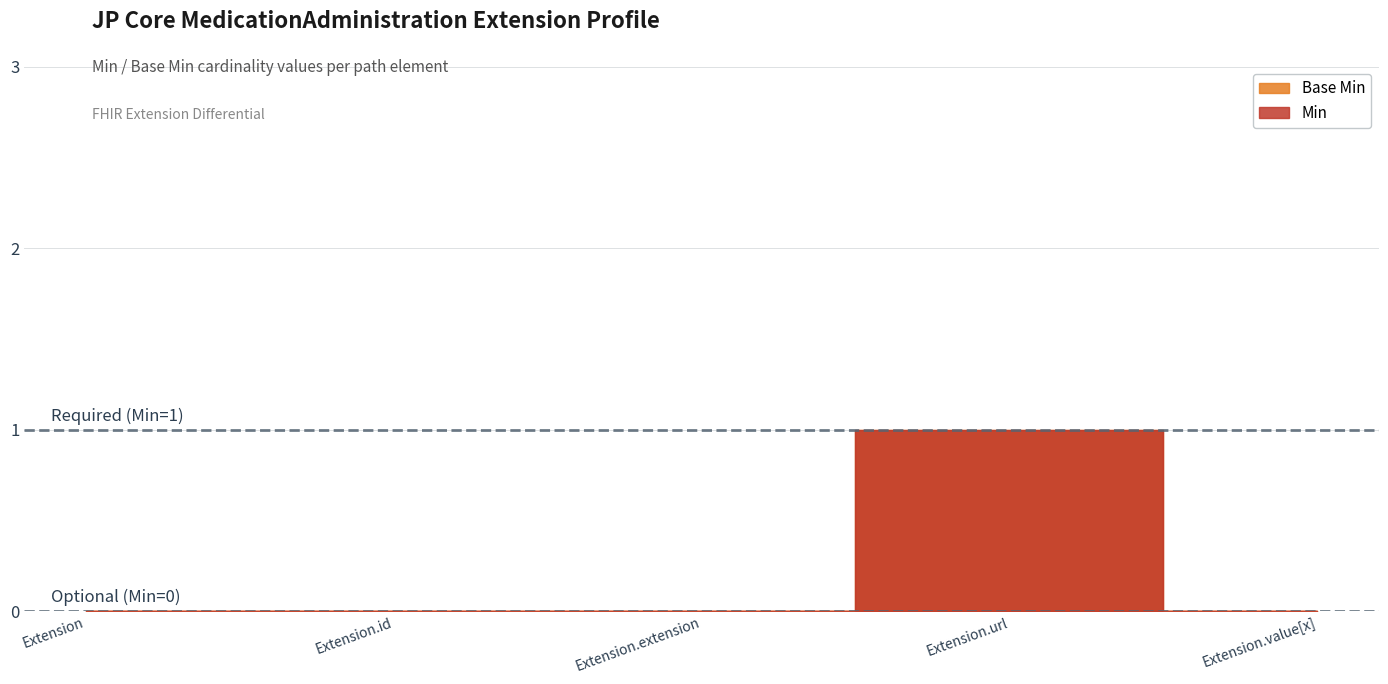

True or false: Base Min has a value of 0 at Extension.url.

False